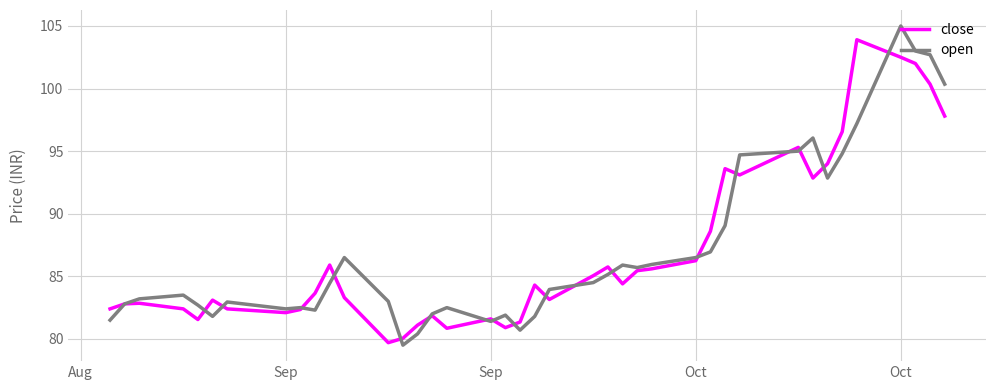

What is the maximum value for open?

105.0